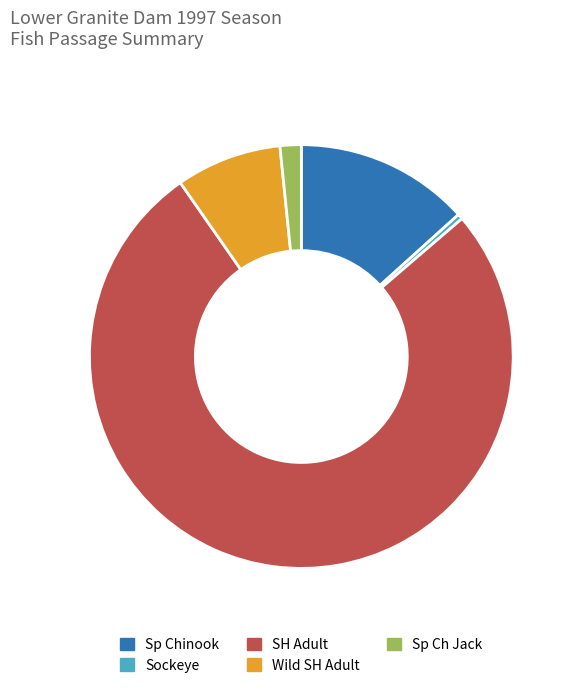

True or false: Sockeye accounts for 0% of the total.

True